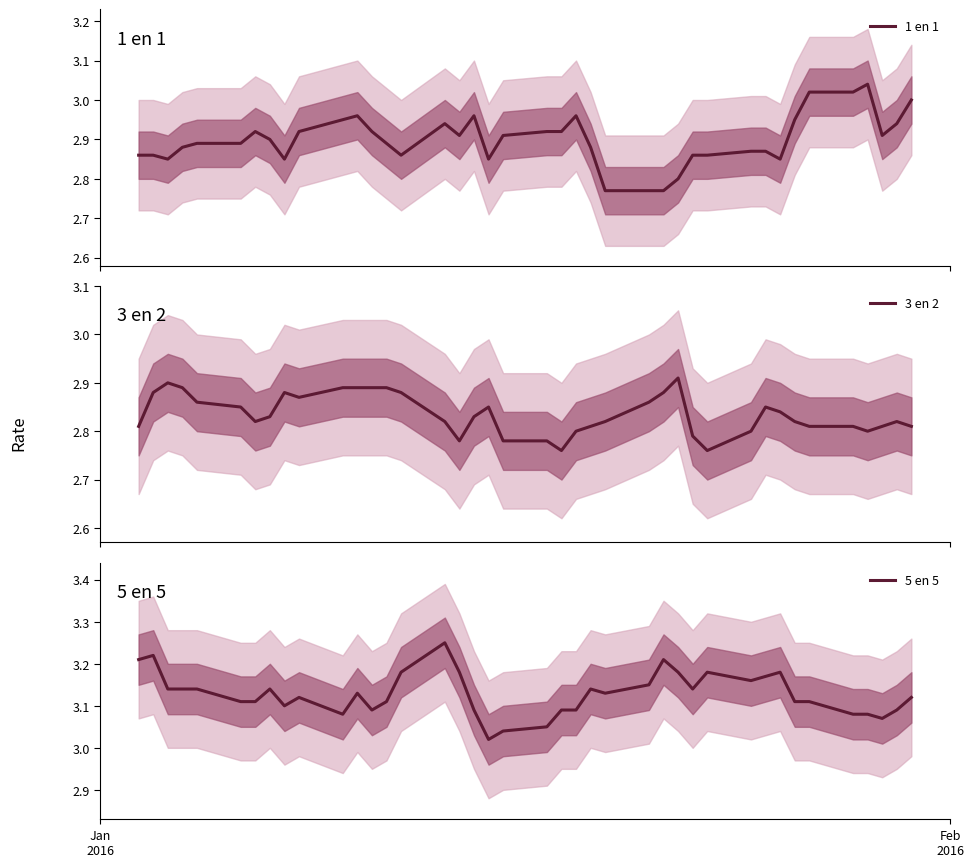

How many lines are shown in the chart?

3